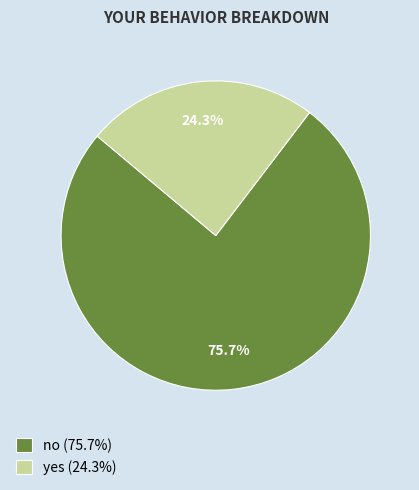

To the nearest percent, what portion does no represent?

76%